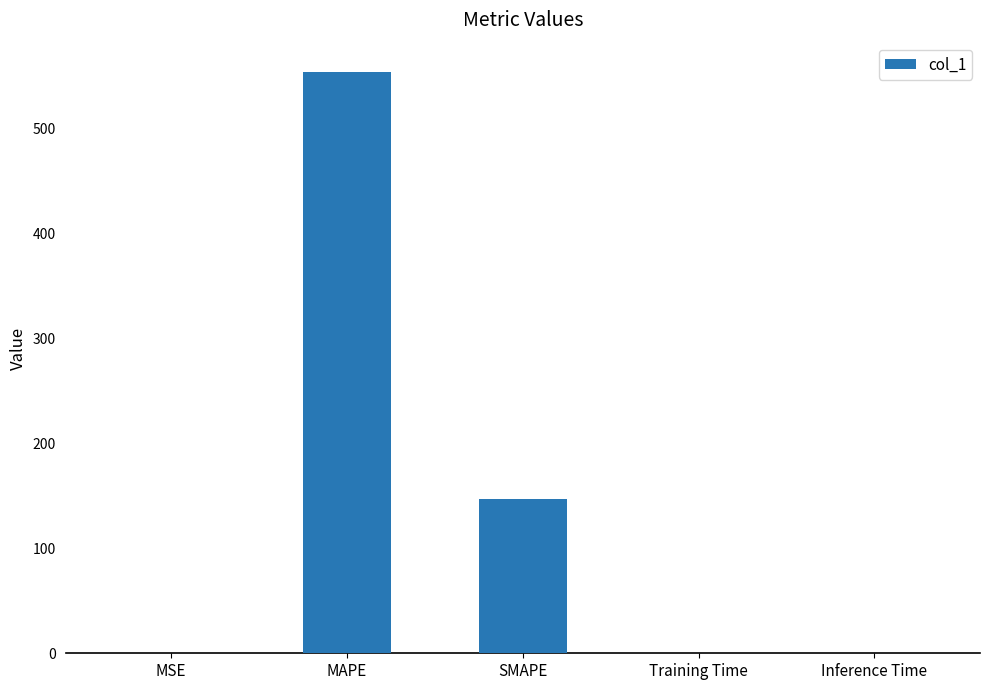

Where is the data nearest to the value 276?

SMAPE